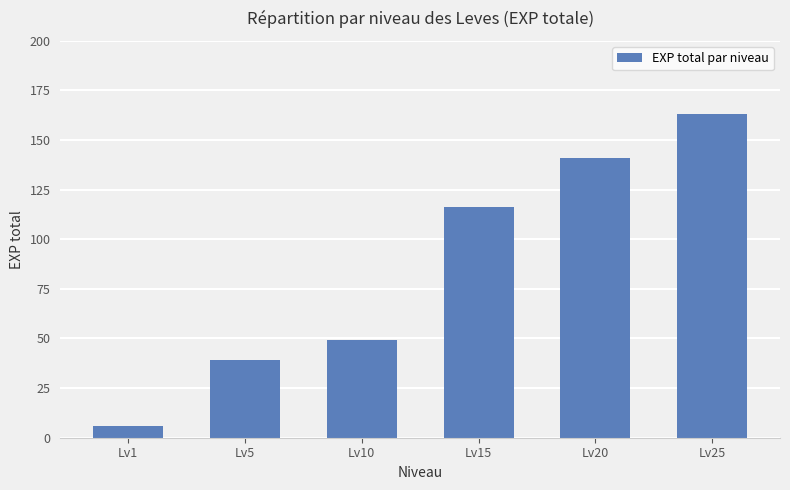

What is the average value?

86